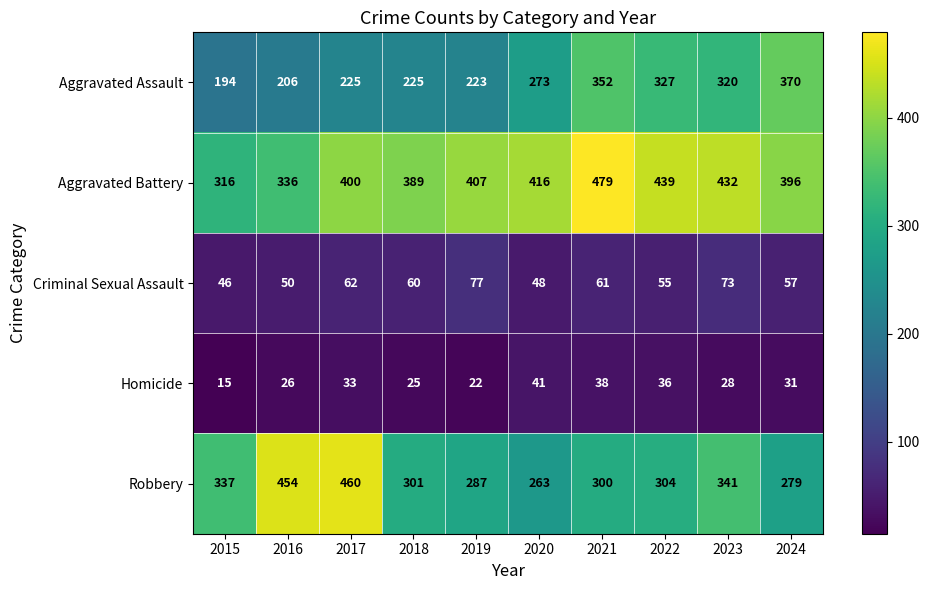

Which series has the largest range (max minus min)?

Robbery